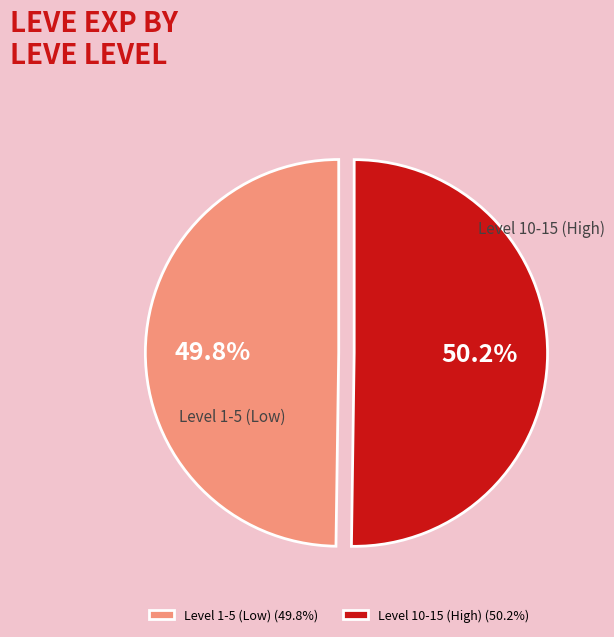

How much of the chart is everything except Level 10-15 (High)?

49.8%